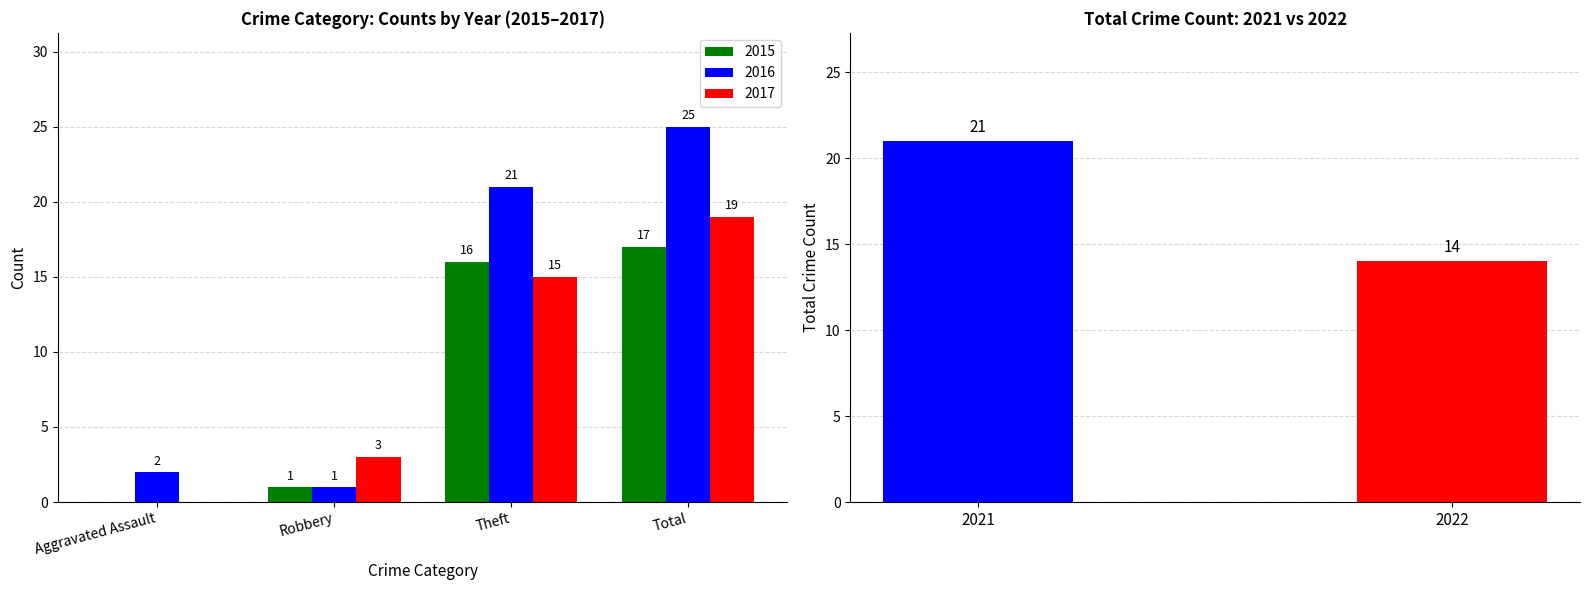

Between Aggravated Assault and Total, which series saw the biggest shift?

2016